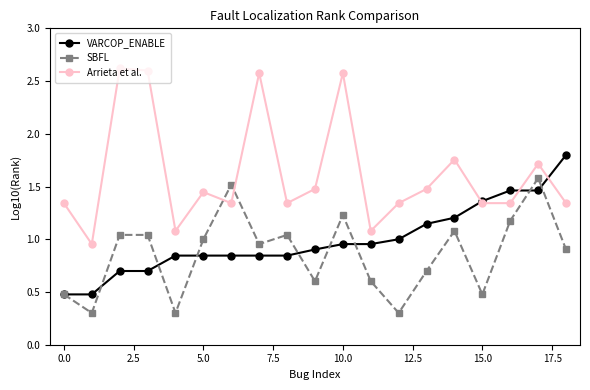

In SBFL, how many points are lower than both neighbors (excluding endpoints)?

6